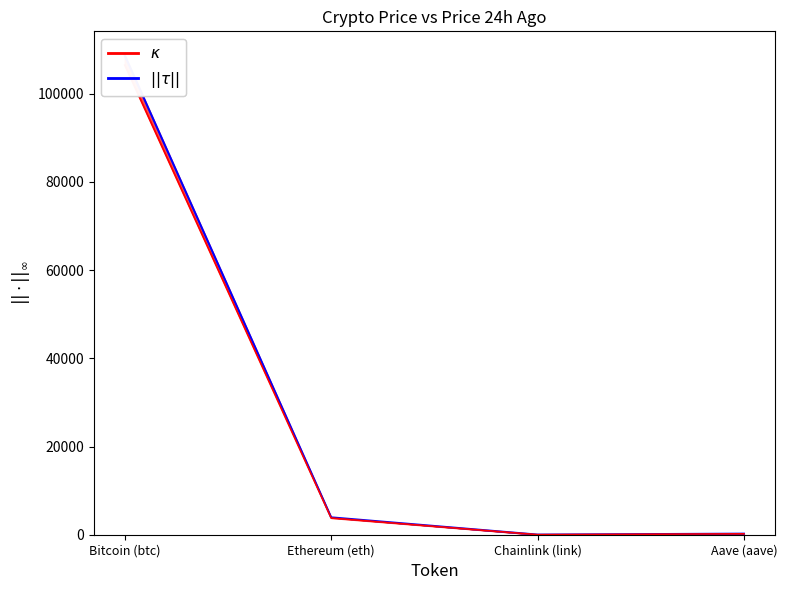

How many data points are less than 3934?

2